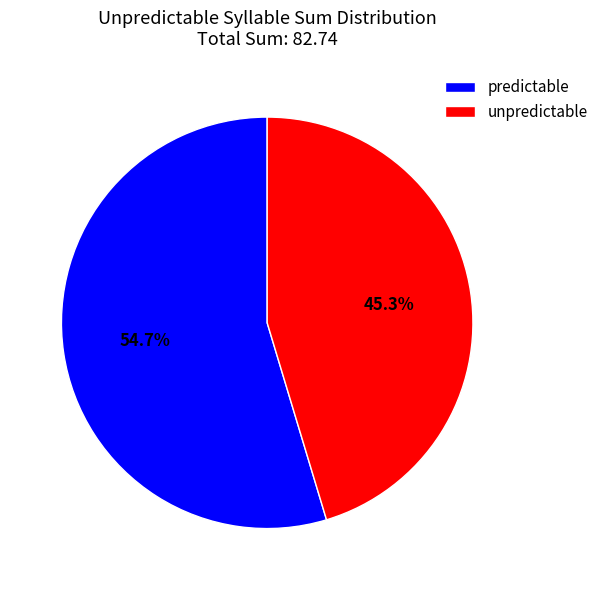

Combined, do unpredictable and predictable account for over 50%?

Yes